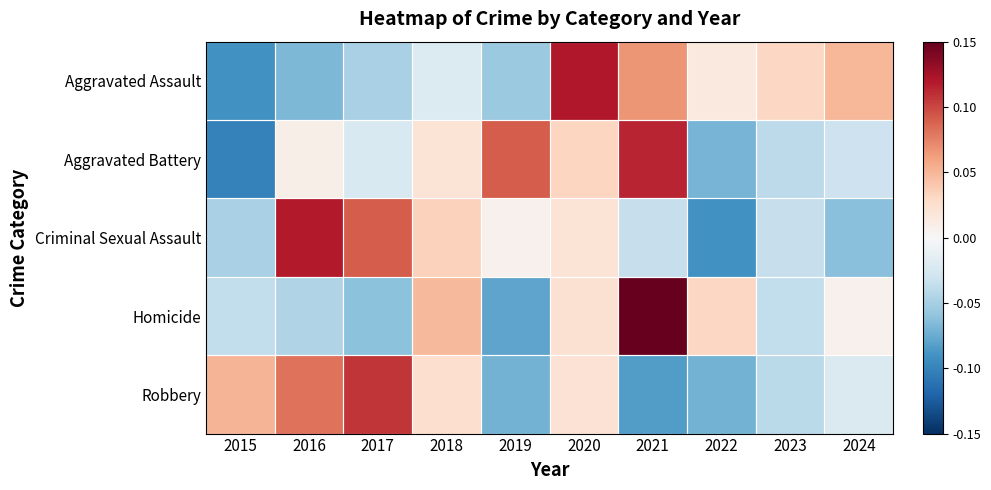

What is the total value across all series at 2022?

-0.2